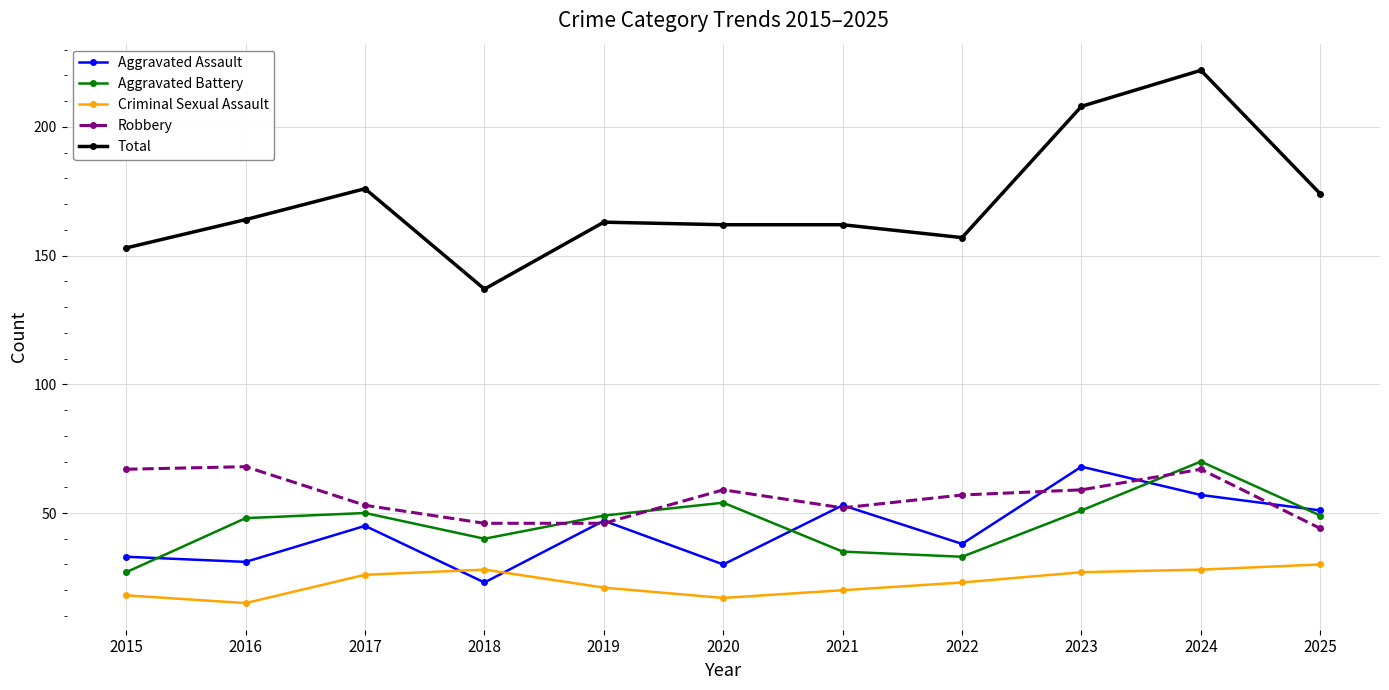

True or false: Total and Aggravated Assault intersect in this chart.

False